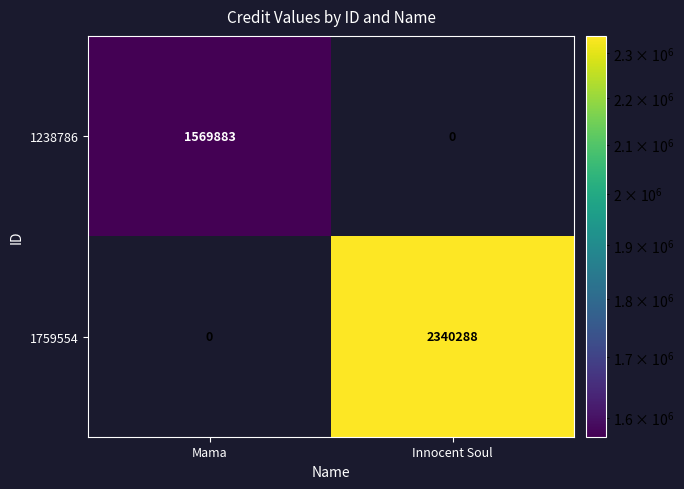

Reading left to right, what are all the values shown in this chart?

1238786: 1569883	0
1759554: 0	2340288